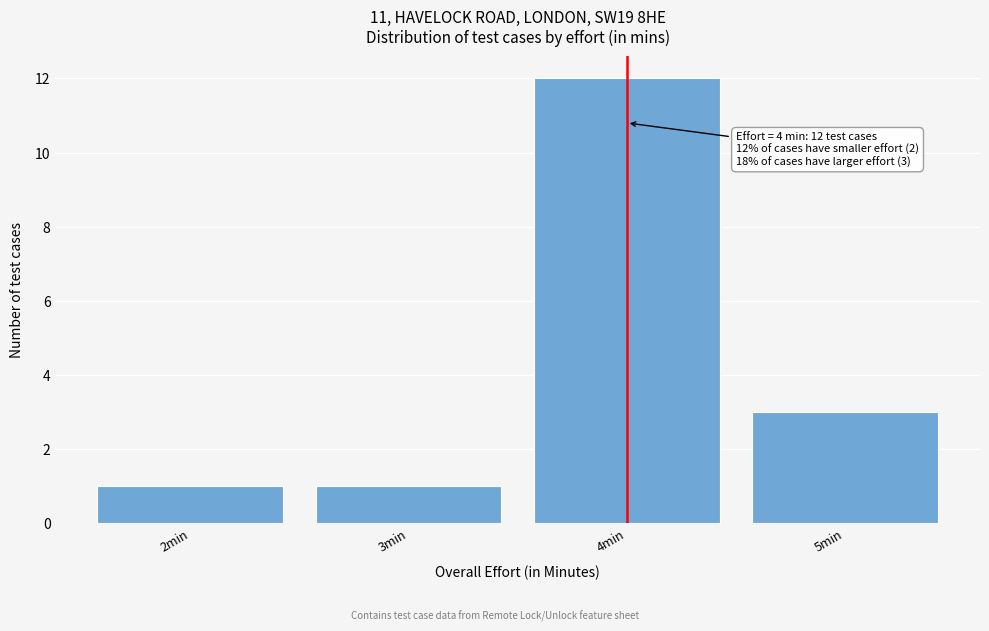

Which range on the x-axis has the tallest bar?

3.5 to 4.5